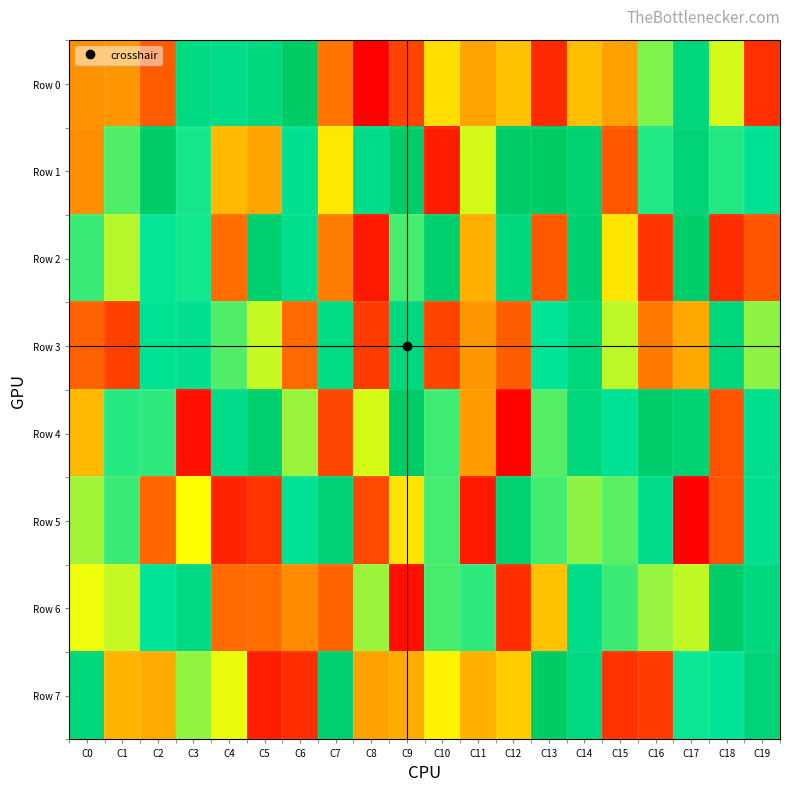

At which category is the sum across all series the highest?

C14